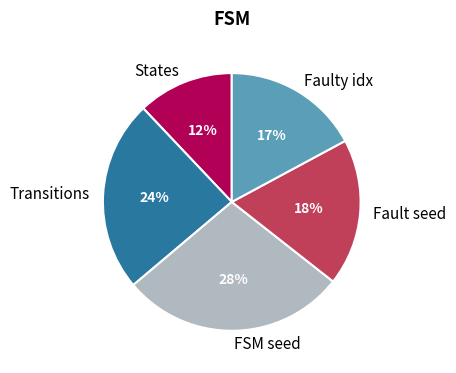

Which category has the smallest portion of the pie?

States